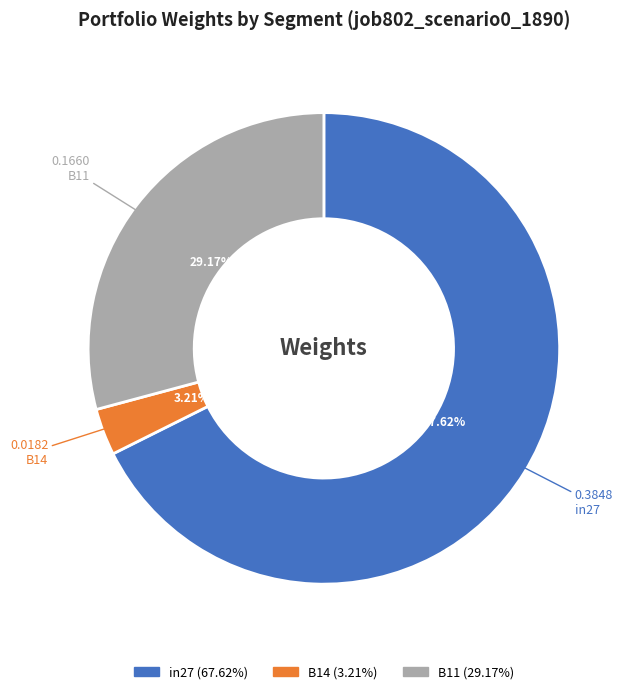

How many segments does this pie chart have?

3